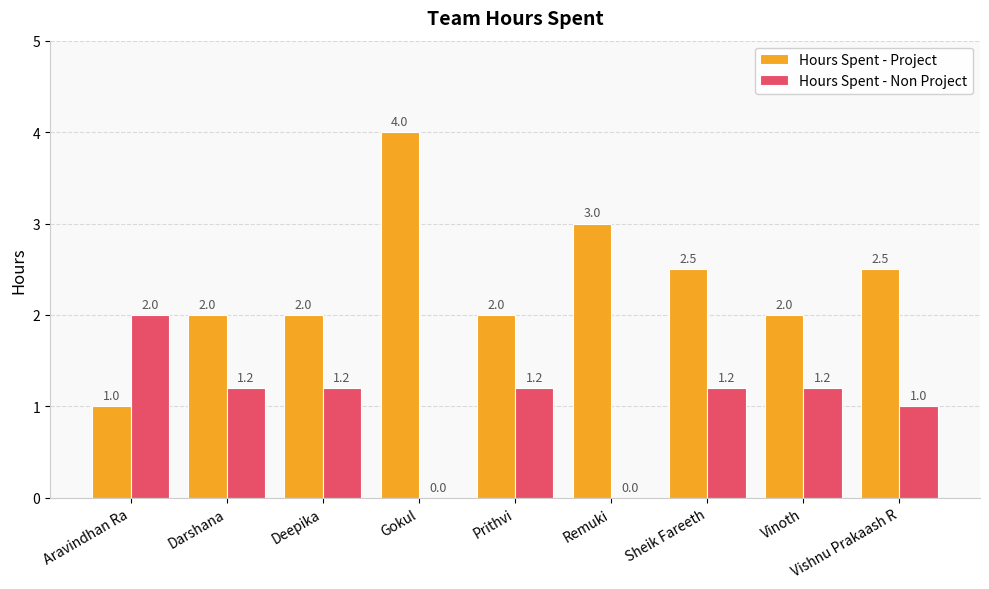

Which series has the largest total across all categories?

Hours Spent - Project